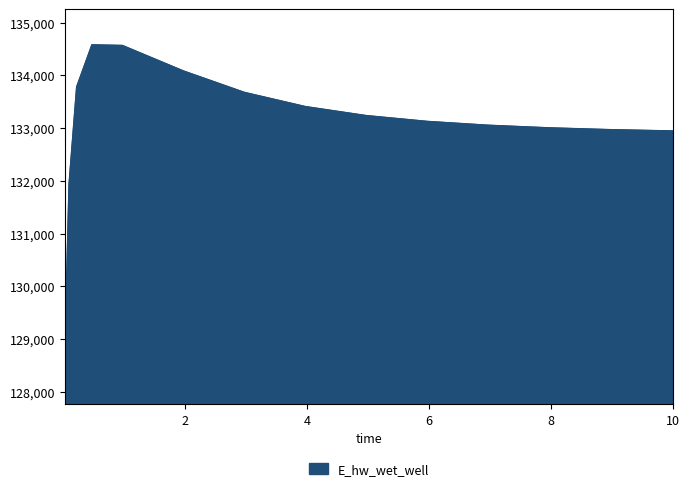

What is the minimum value shown in the chart?

129051.6